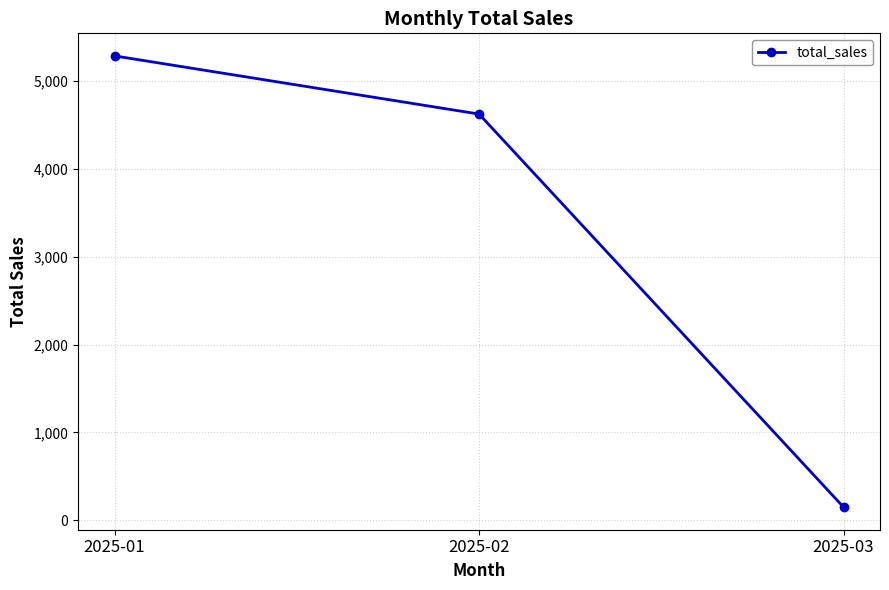

List the labels in order of value, smallest first.

2025-03, 2025-02, 2025-01